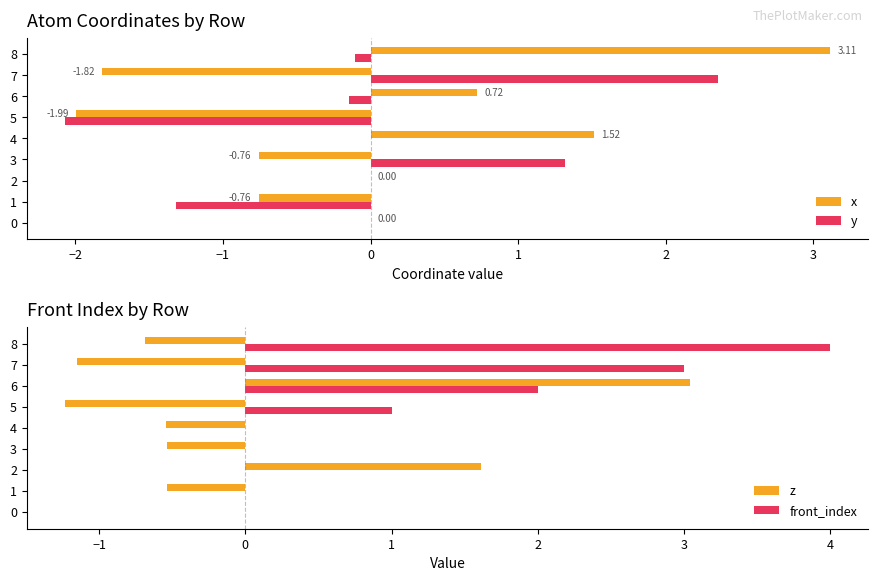

Is the value of y at 8 greater than the value of x at 8?

No